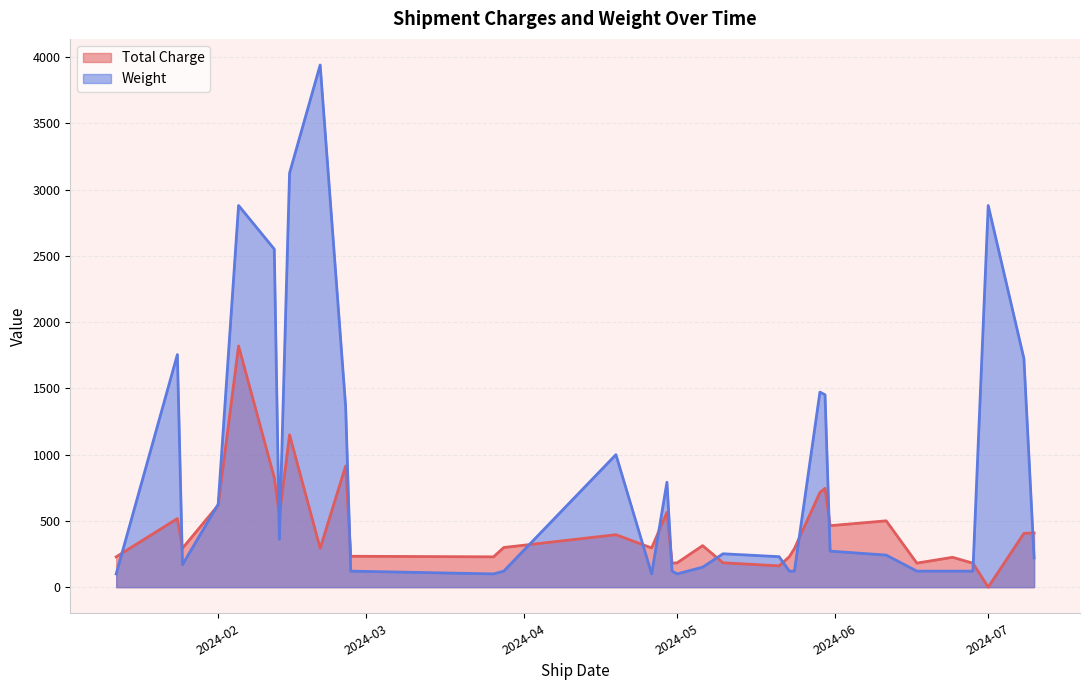

True or false: Total Charge has more than 2 interior local peaks.

True